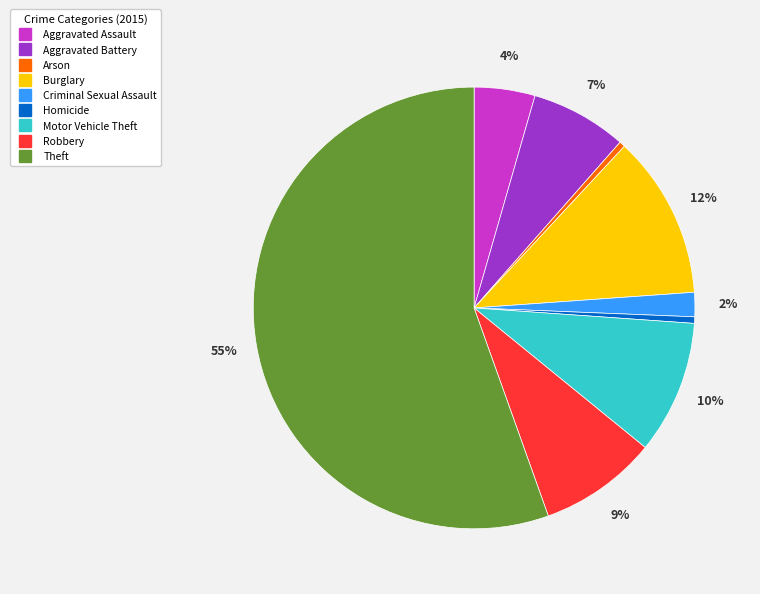

To the nearest percent, what is the combined percentage of Robbery and Arson?

9%